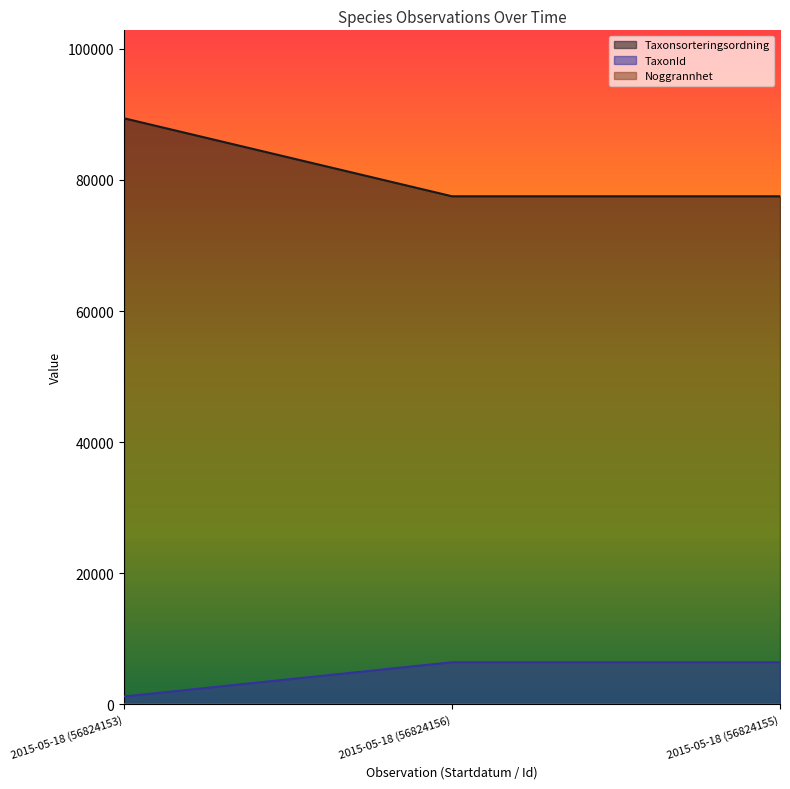

At which label is TaxonId closest to 3814?

2015-05-18 (56824153)